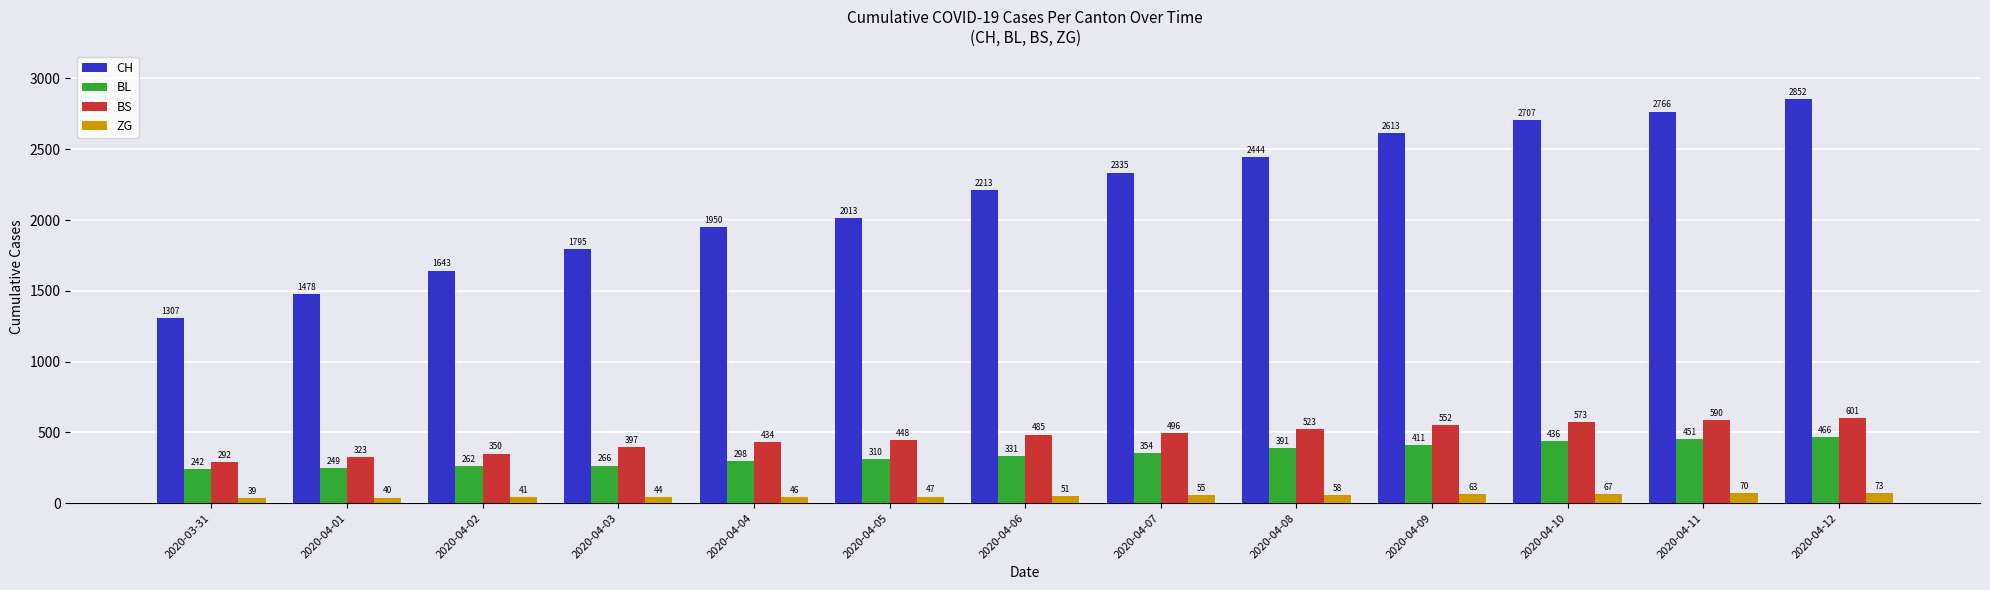

Which series changed the most between 2020-04-05 and 2020-04-07?

CH